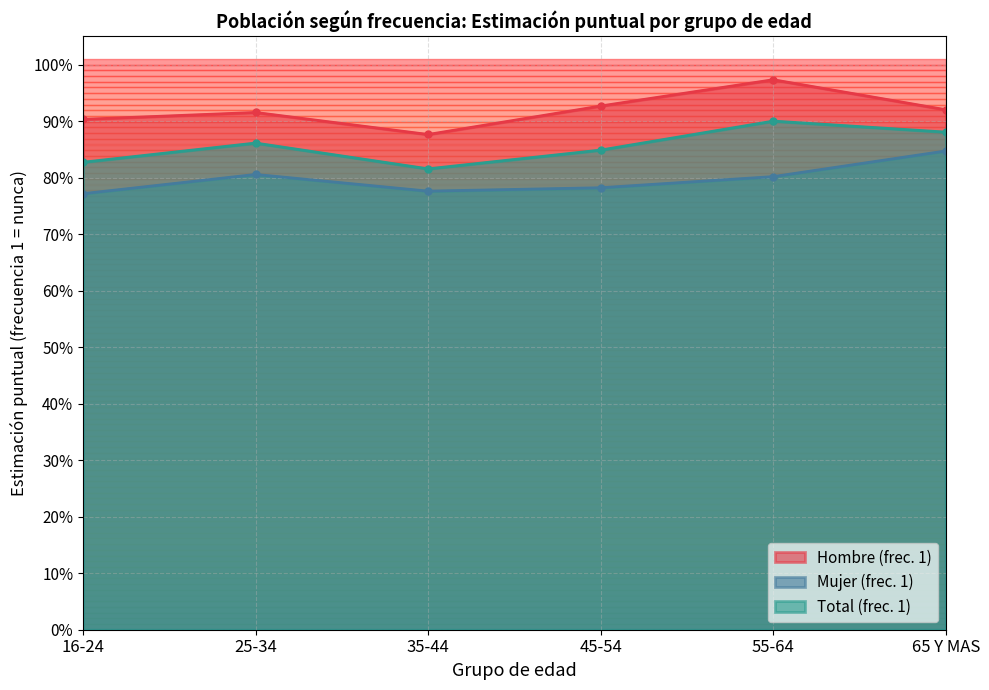

Is the value of Hombre Estimación puntual at 25-34 greater than the value of Mujer Estimación puntual at 16-24?

Yes